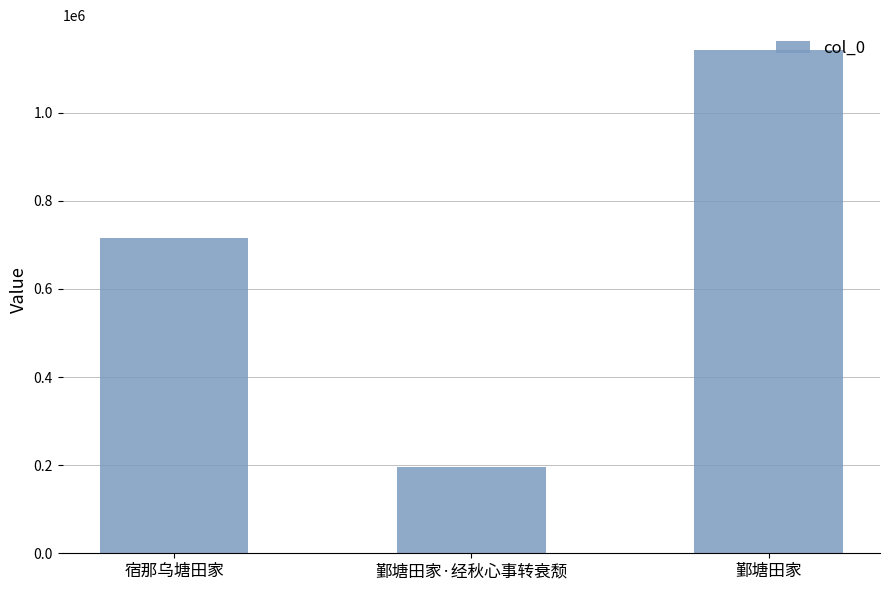

What is the difference between the maximum and minimum values?

946206